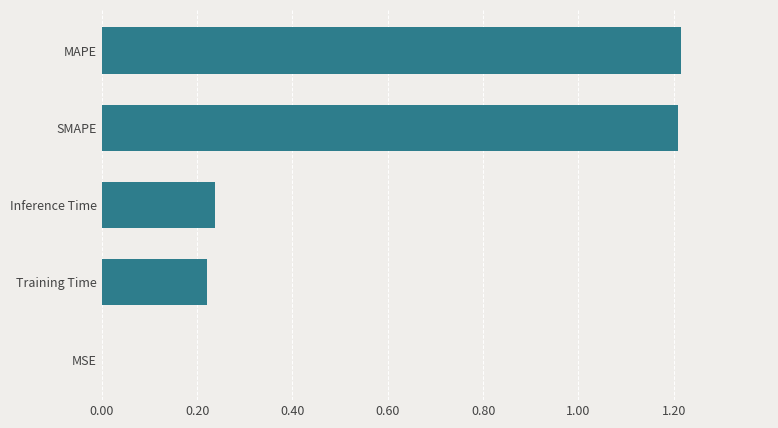

The value at Training Time is 0.3. True or false?

False